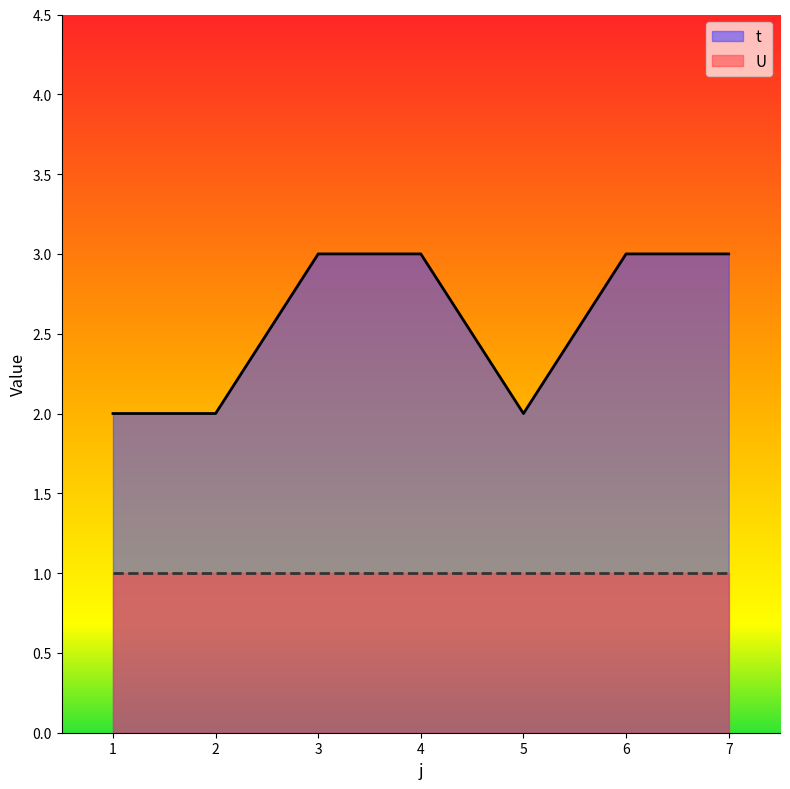

Where is the data nearest to the value 2?

1